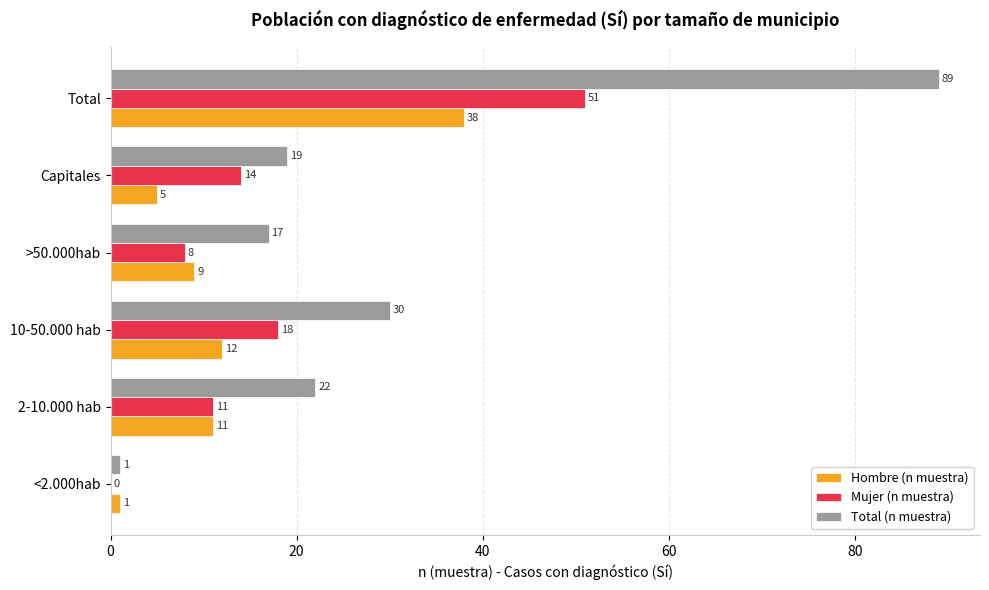

What is the average value of the Total (n muestra) series?

30